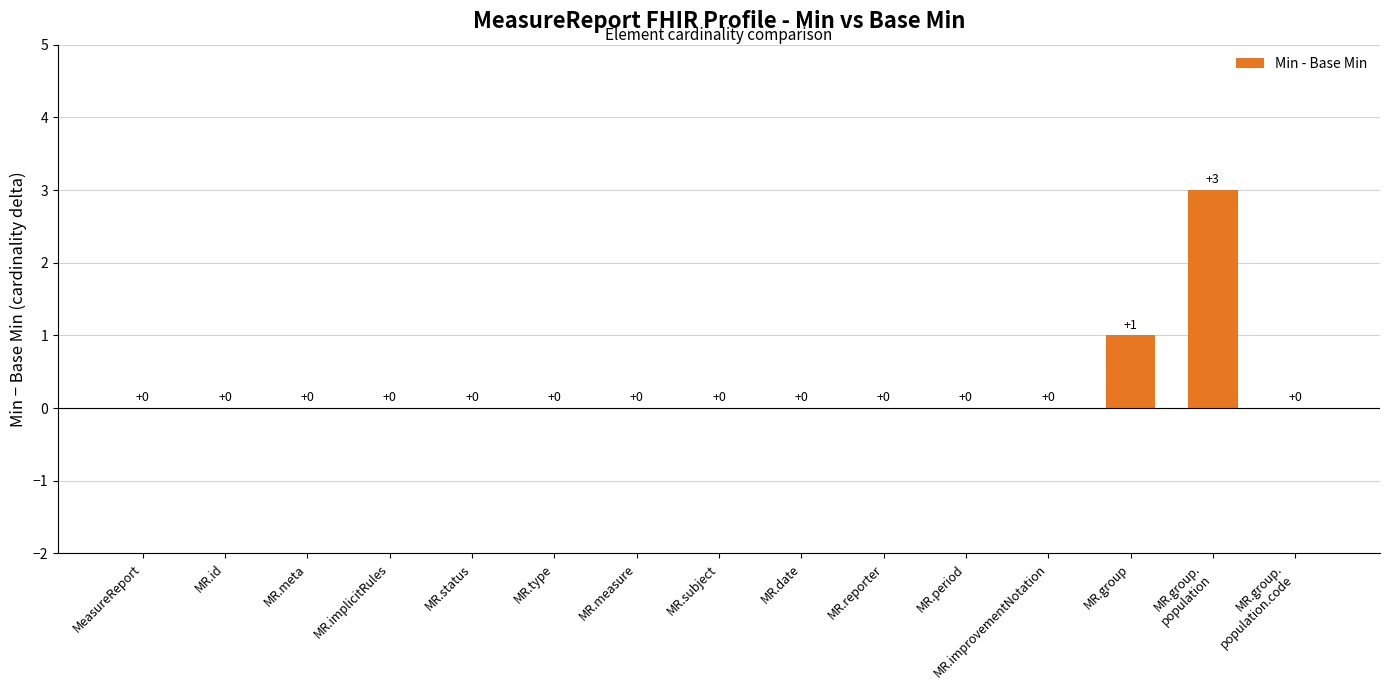

The chart shows a value of 0 at MR.id. True or false?

True